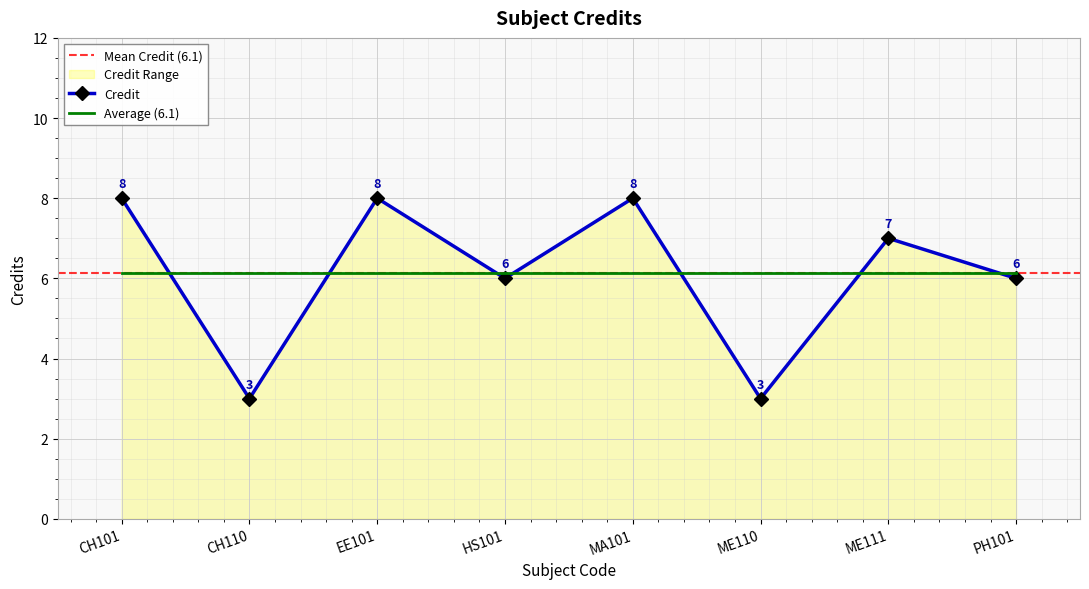

How many points are lower than both their immediate neighbors (excluding endpoints)?

3